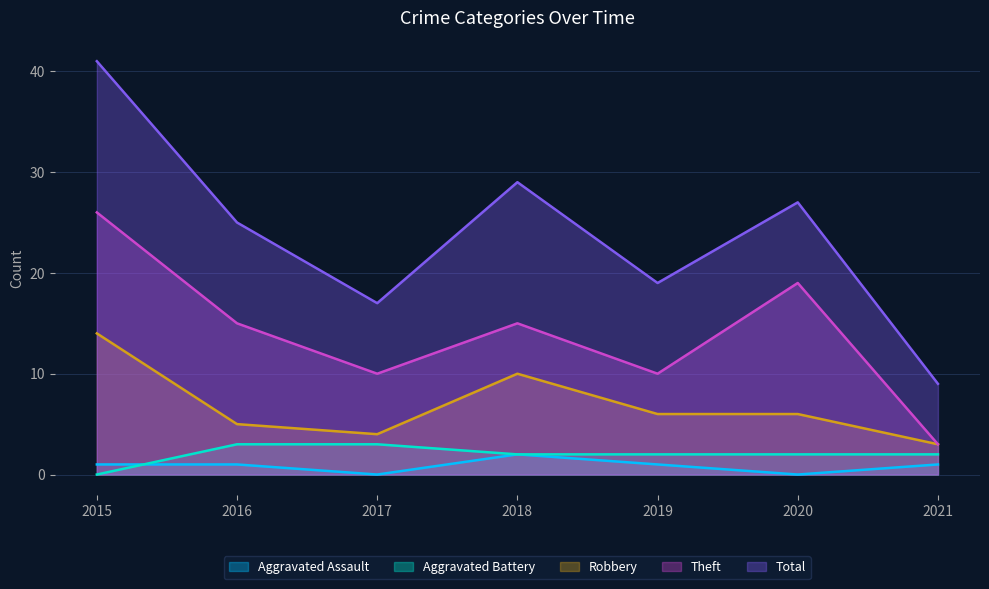

How many intersections are there between Aggravated Assault and Aggravated Battery?

1